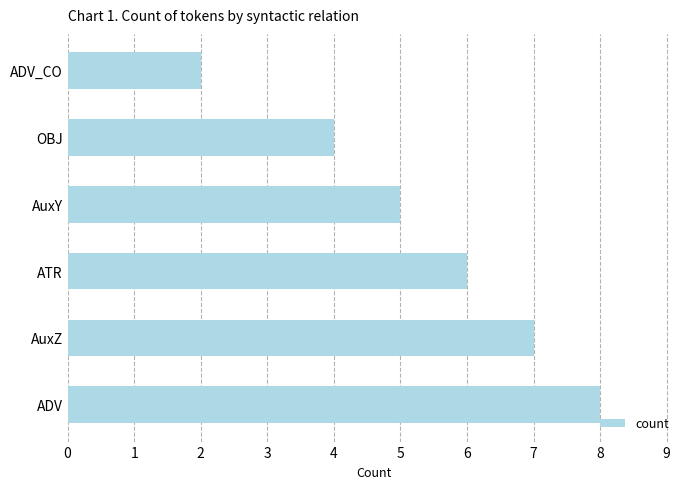

Are the bars grouped side by side (vs. stacked)?

No